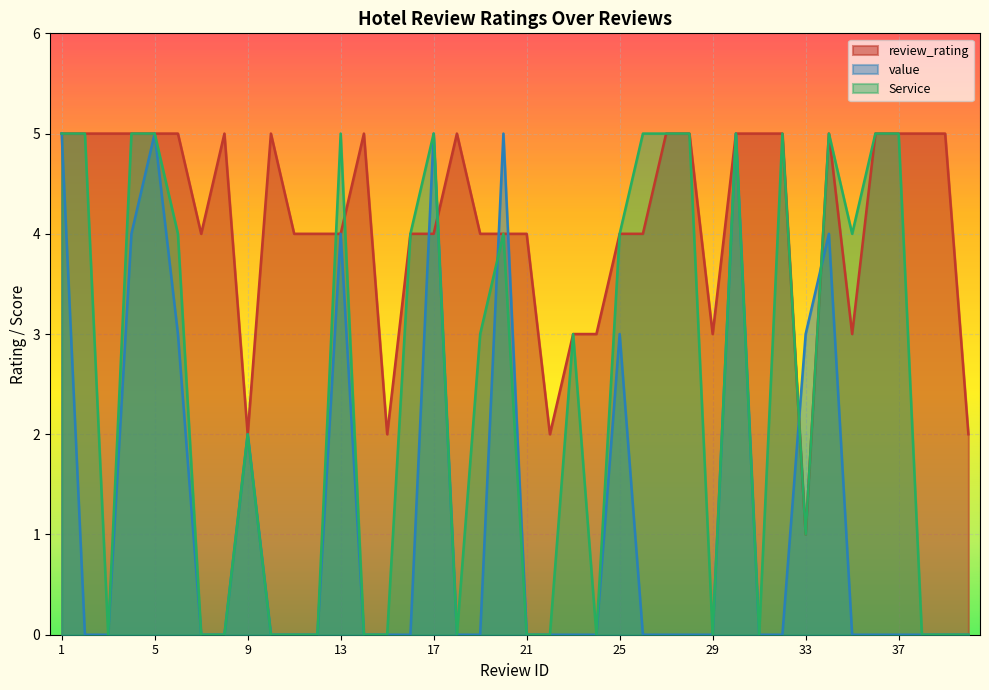

The value of Service at 37 is 5. True or false?

True